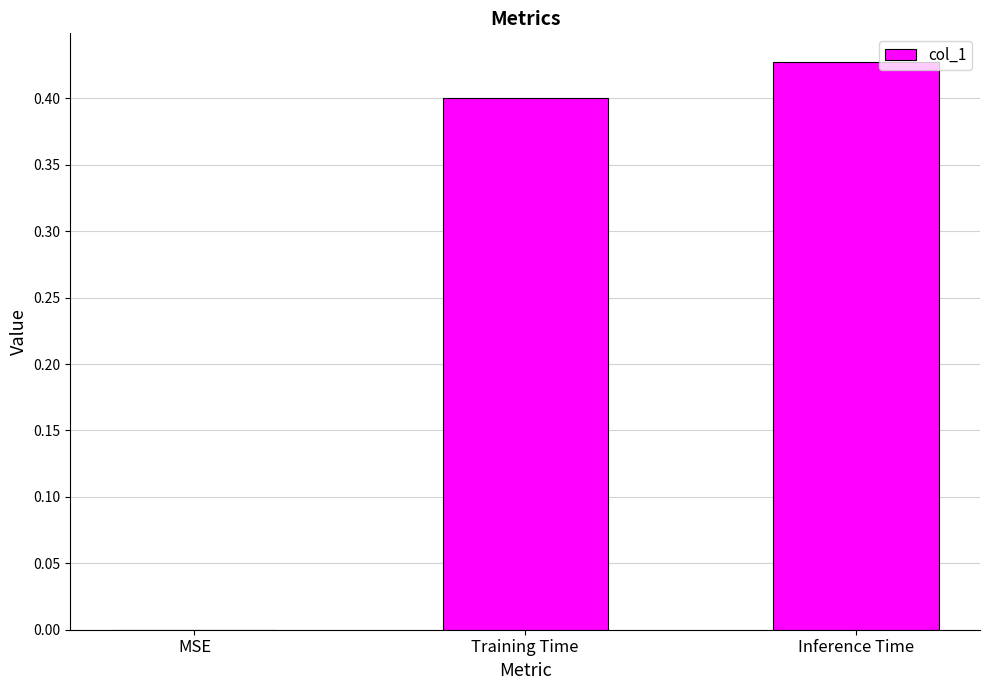

What is the sum of the values at Training Time and Inference Time?

0.8